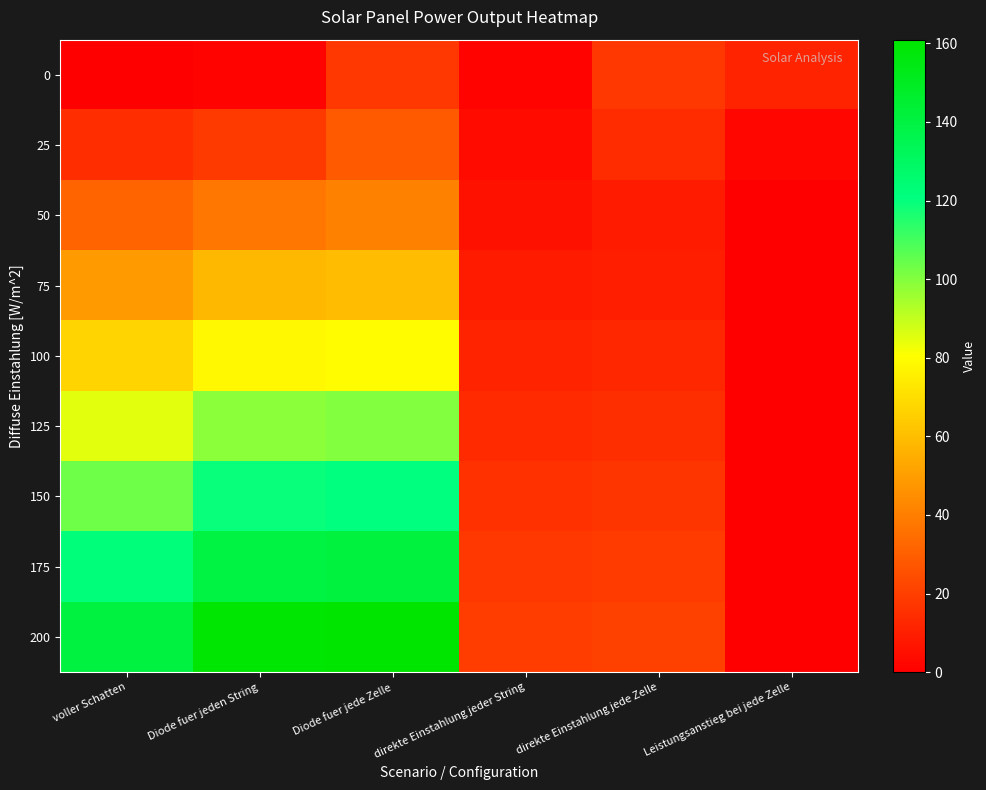

Which series changed the most between Diode fuer jeden String and Leistungsanstieg bei jede Zelle?

200